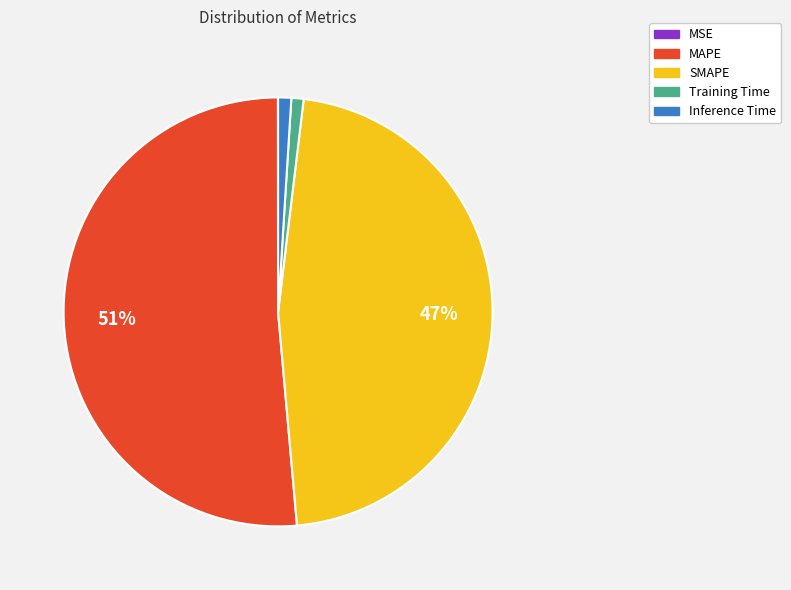

To the nearest percent, what is the average slice percentage?

20%